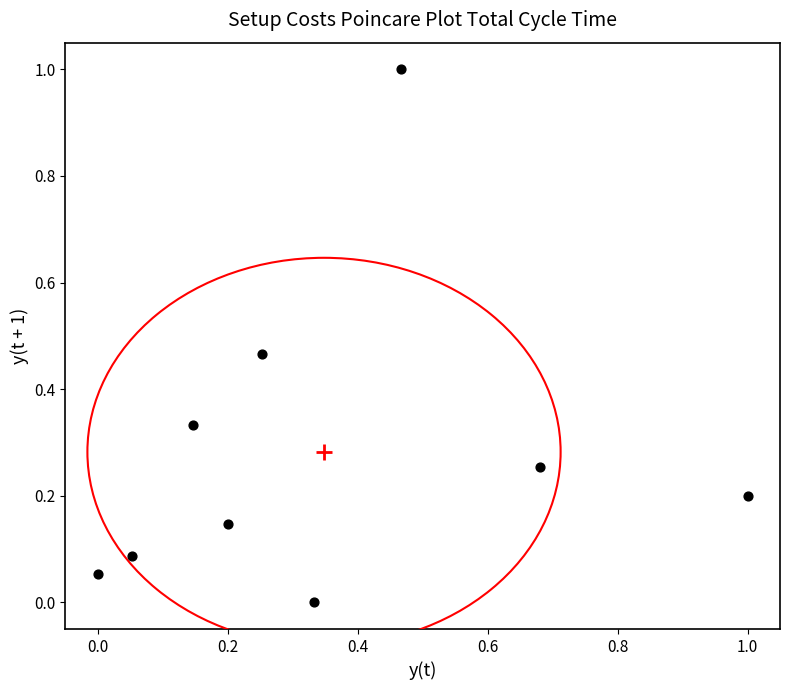

What is the range of X values (max minus min)?

1.0